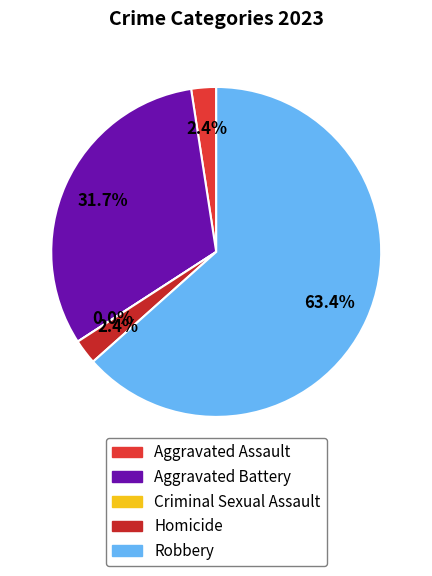

Which category accounts for the majority?

Robbery